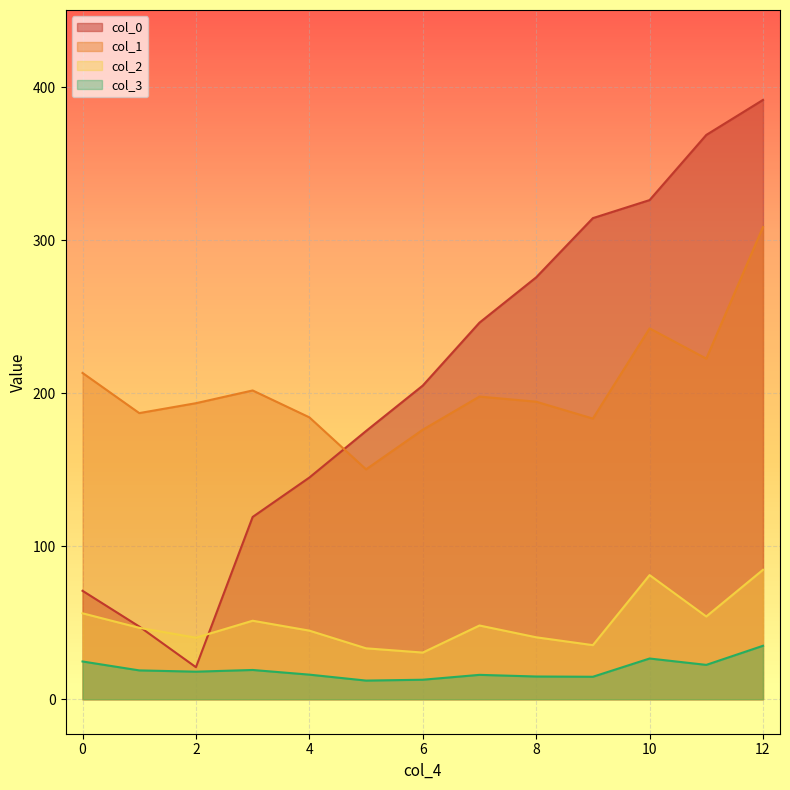

Which category has the highest value across all series?

12